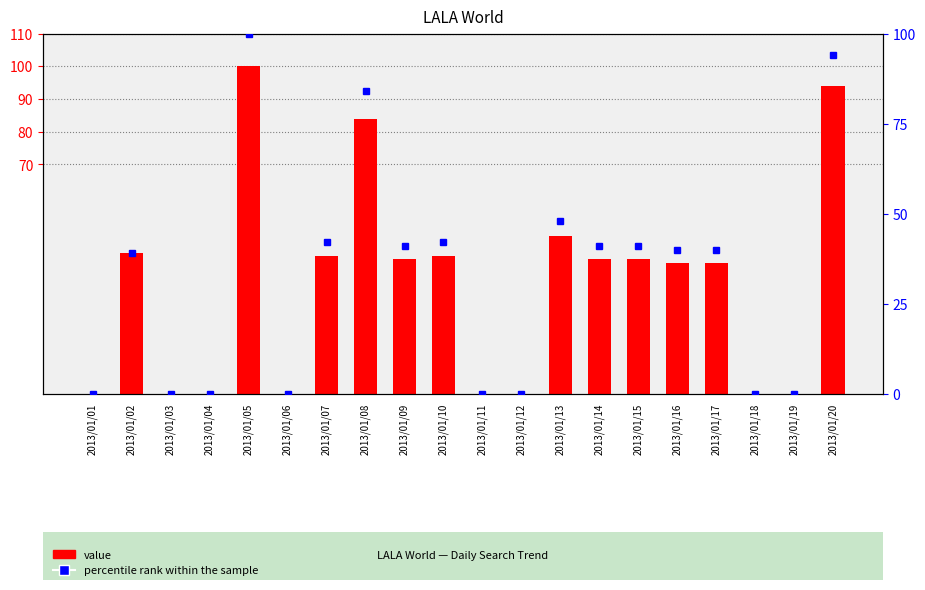

Where does the value series first go above 41?

2013/01/02